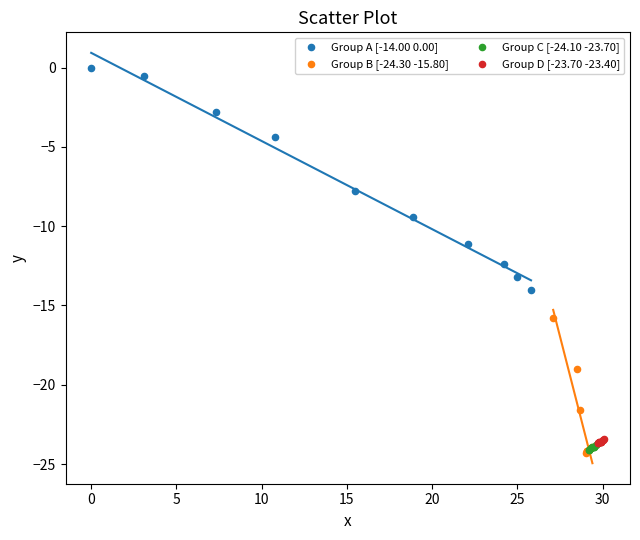

What are all the series names shown in the legend?

Group A [-14.00 0.00], Group B [-24.30 -15.80], Group C [-24.10 -23.70], Group D [-23.70 -23.40]